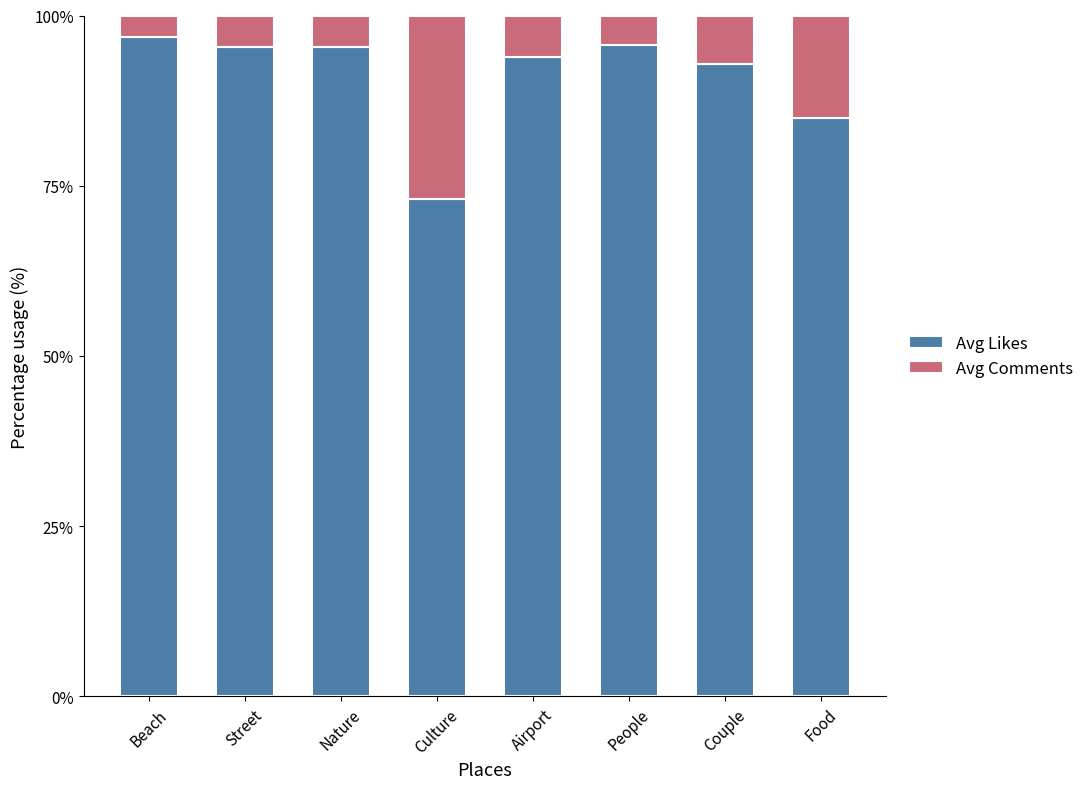

What is the total value across all series at Beach?

100.0